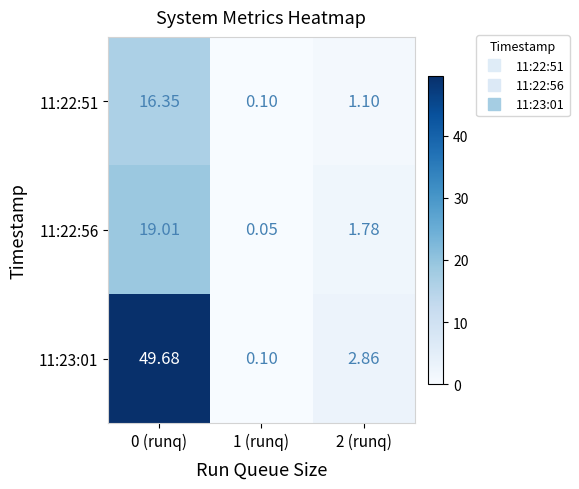

Which has a higher value, 0 (runq) or 1 (runq)?

0 (runq)